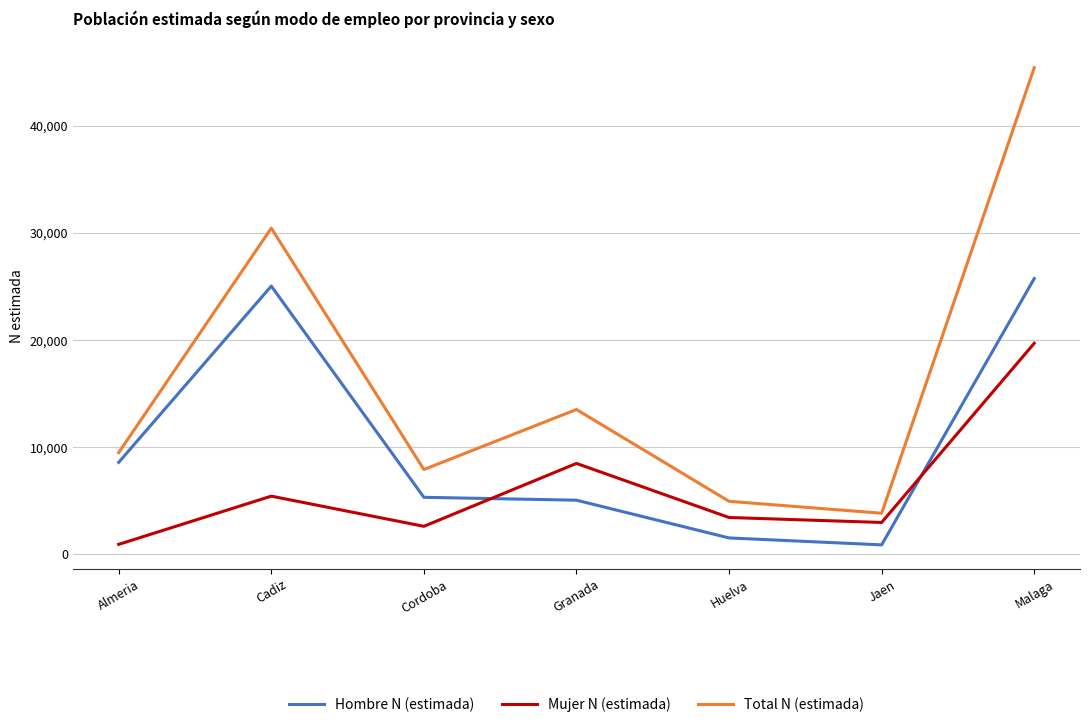

At which label does Mujer N (estimada) reach its minimum?

Almeria